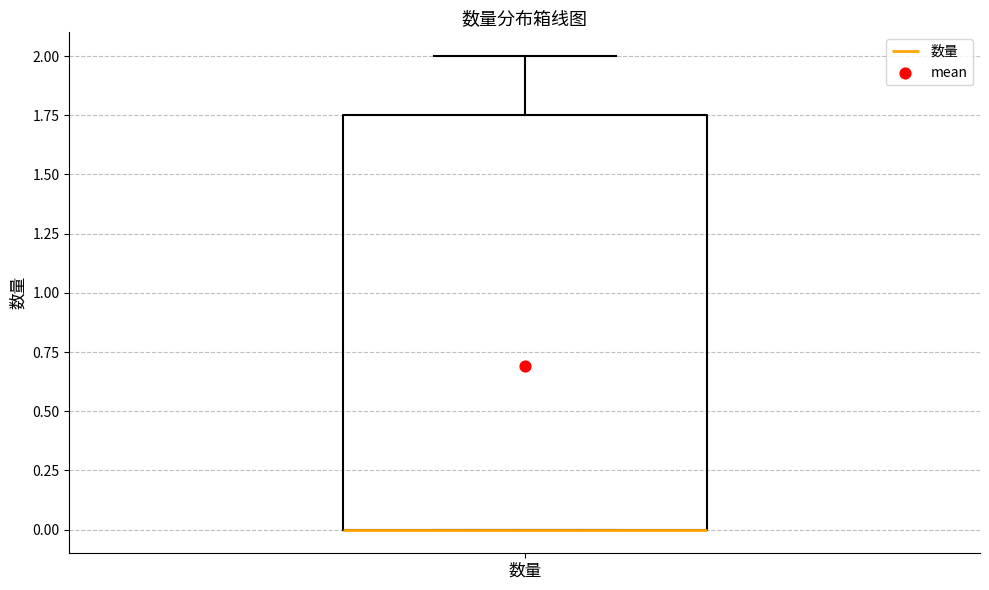

Read this box plot against the y-axis: the position of the median line, the range covered by the box, and the ends of both whiskers. The values are not printed on the chart, so give them approximately, as read against the axis.

median 0.00 (drawn on the box's lower edge), box 0.00 to 1.75, whiskers 0.00 to 2.00